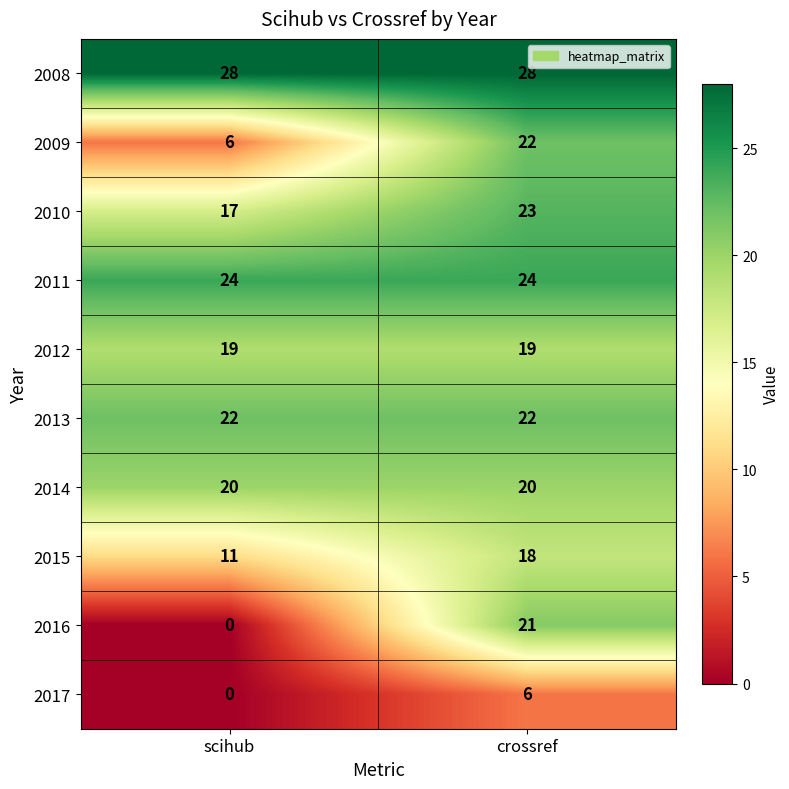

The 2010 series shows 12 at crossref. True or false?

False